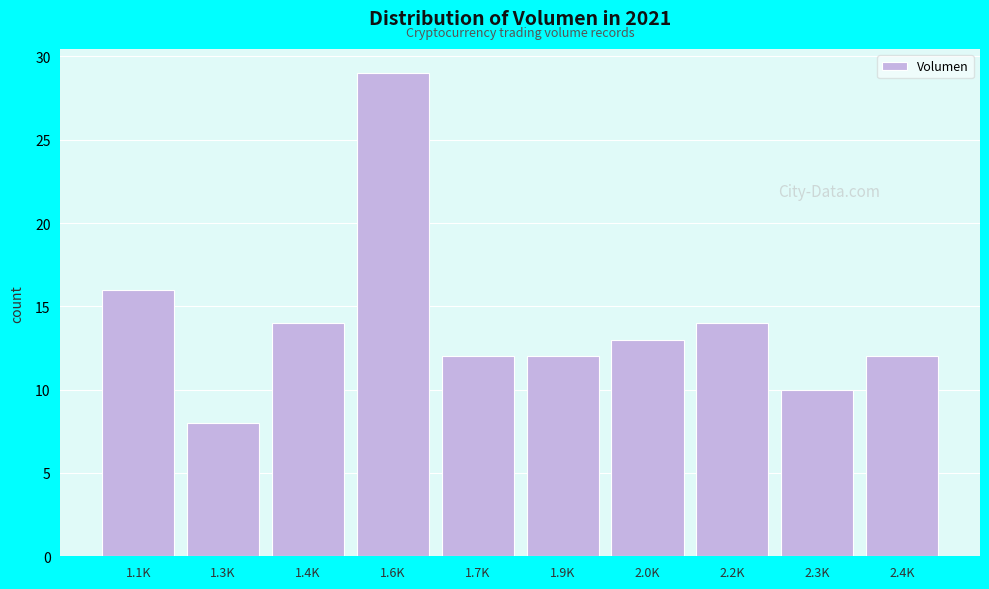

Reading left to right, transcribe all the data shown in this chart.

16	8	14	29	12	12	13	14	10	12